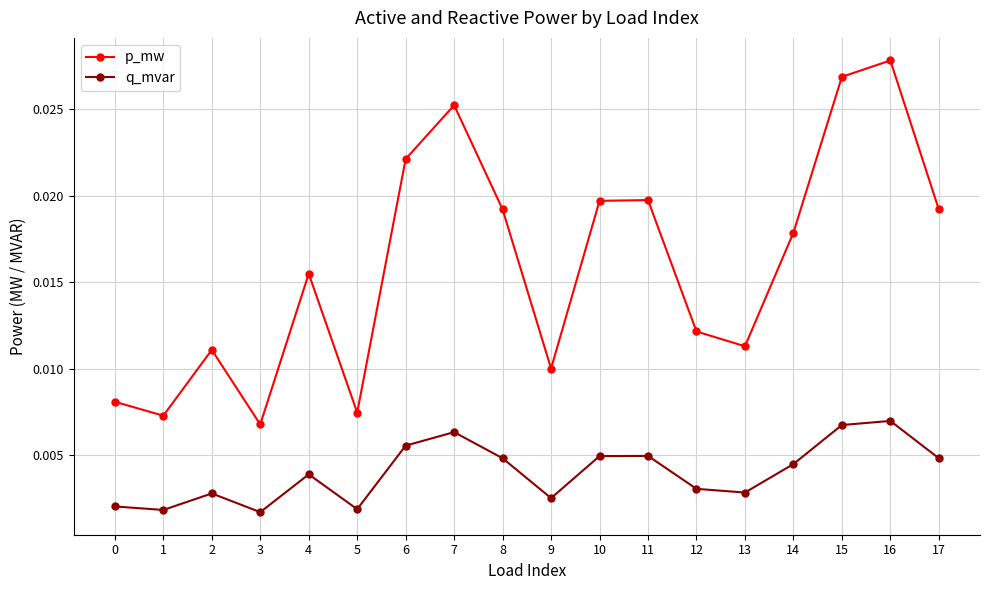

How many lines are shown in the chart?

2